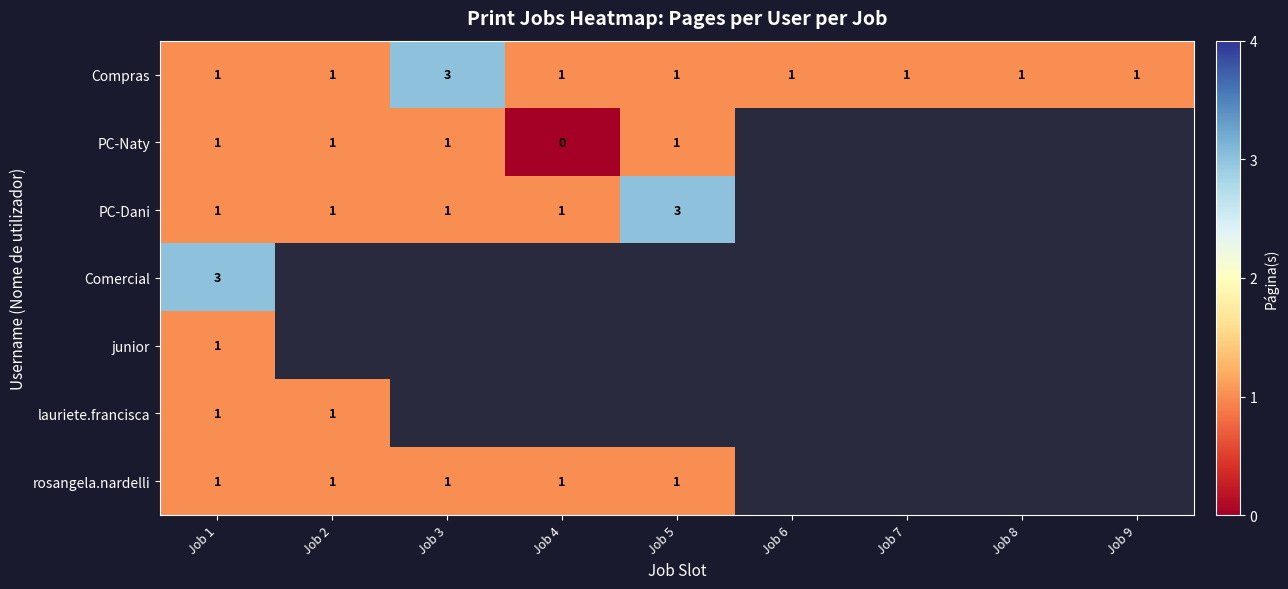

The Compras series shows 0 at Job 8. True or false?

False